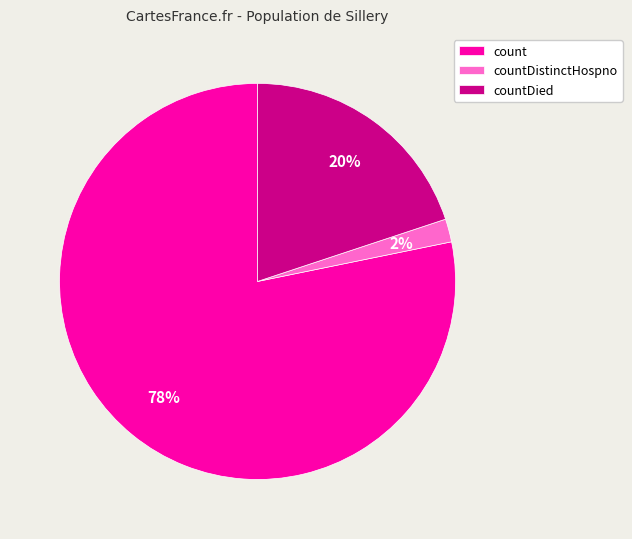

Which slice is the largest?

count